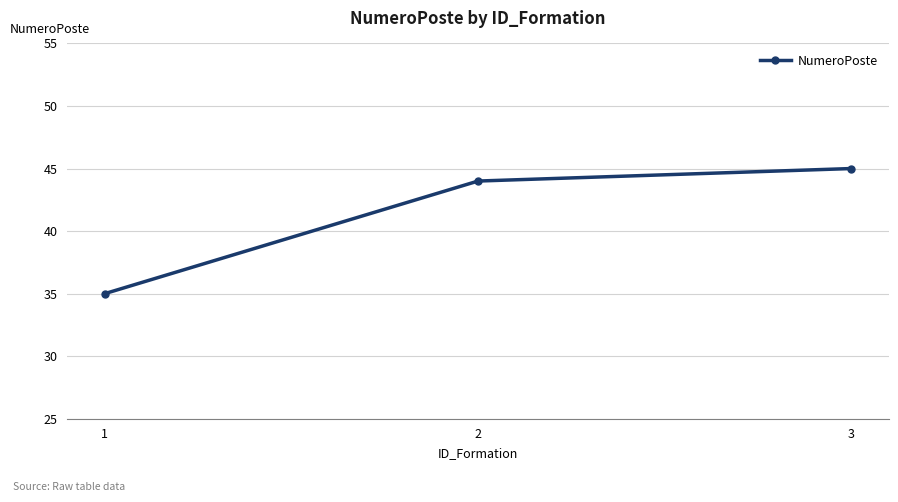

What is the greatest value displayed?

45